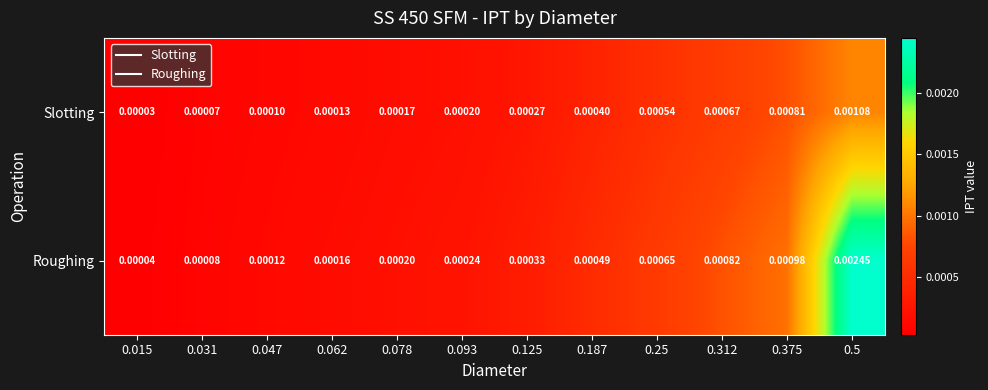

Which series has the widest spread of values?

Roughing